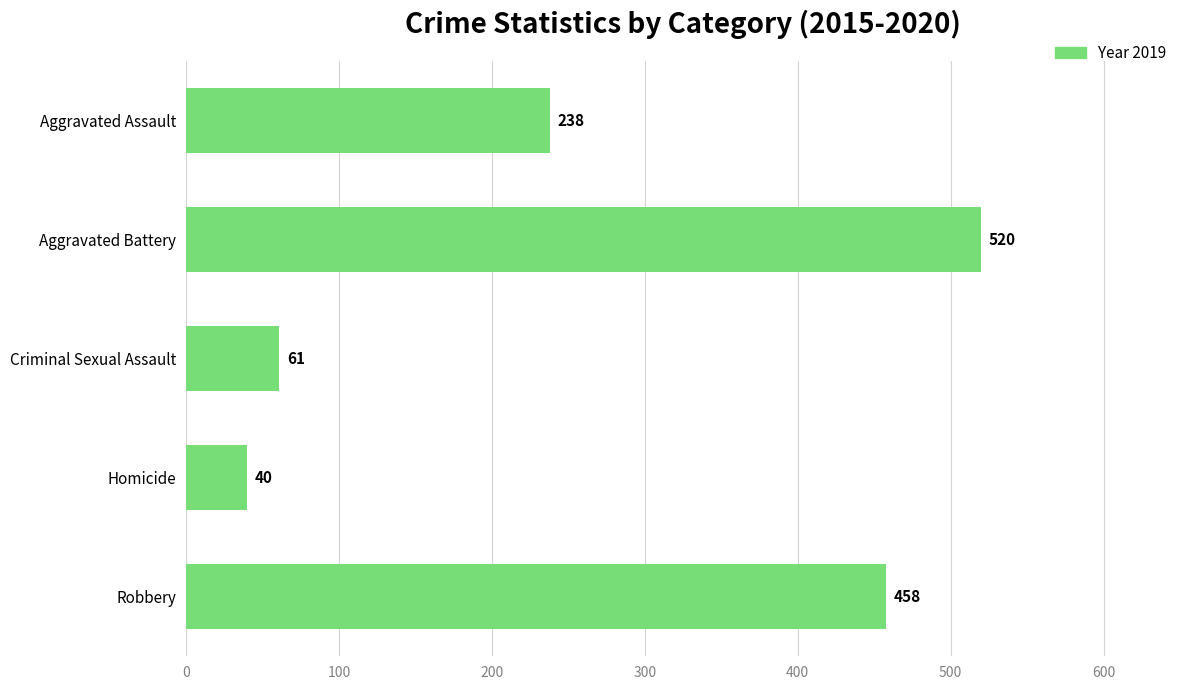

The value at Aggravated Assault is 352. True or false?

False